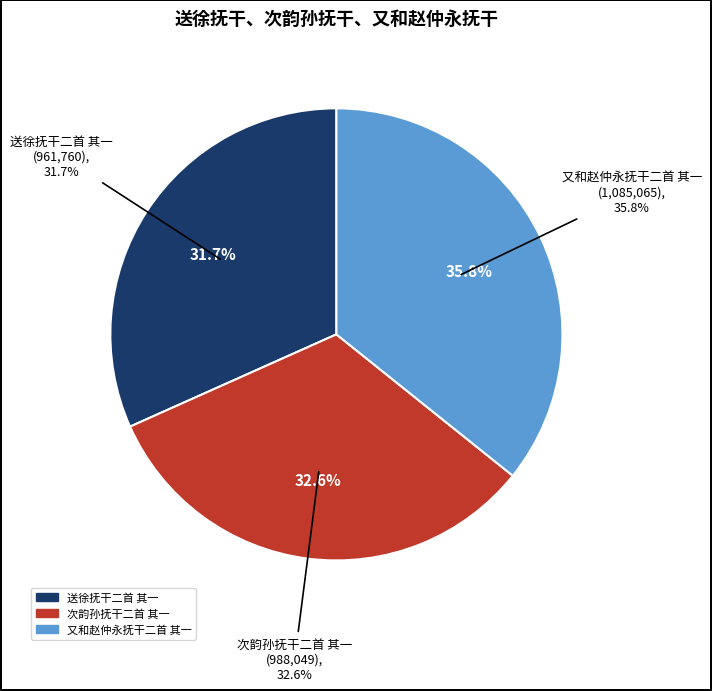

How many slices are in this pie chart?

3